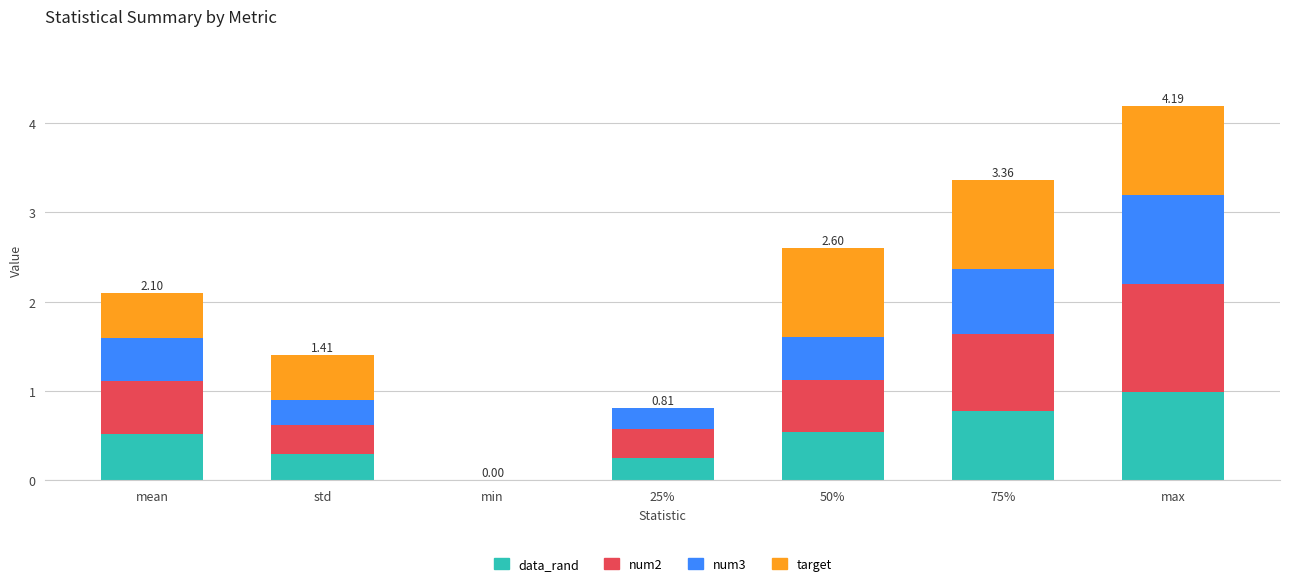

What is the difference between the data_rand values at max and std?

0.7